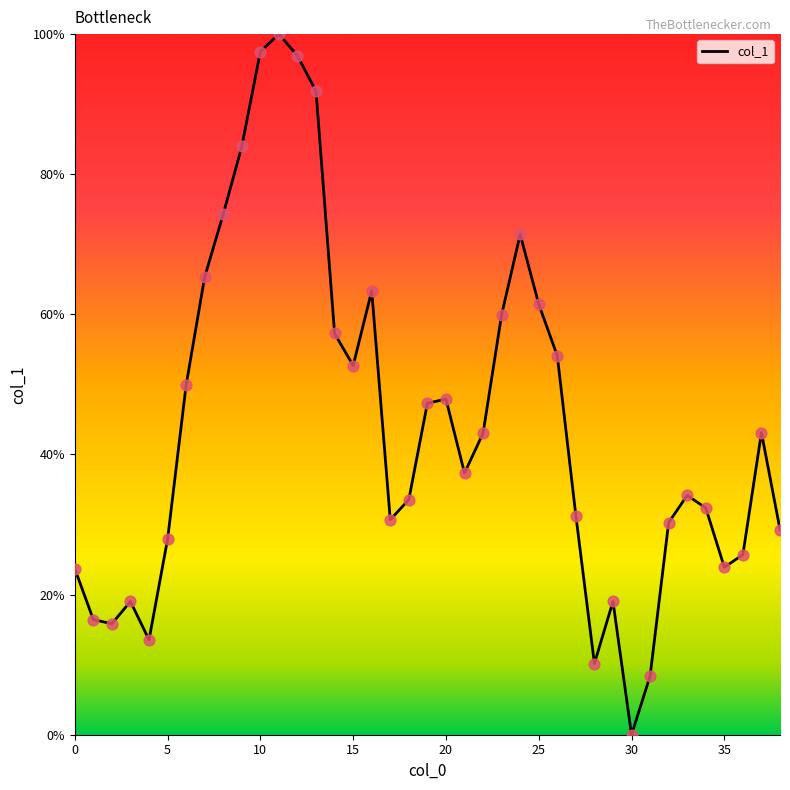

What is the maximum value shown in the chart?

100.0